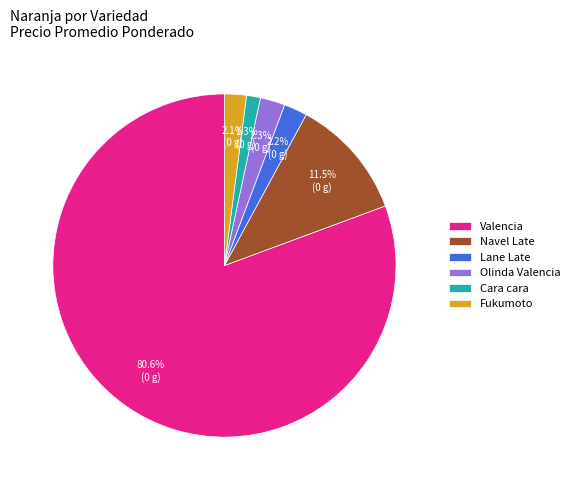

What is the smallest slice in the pie chart?

Cara cara